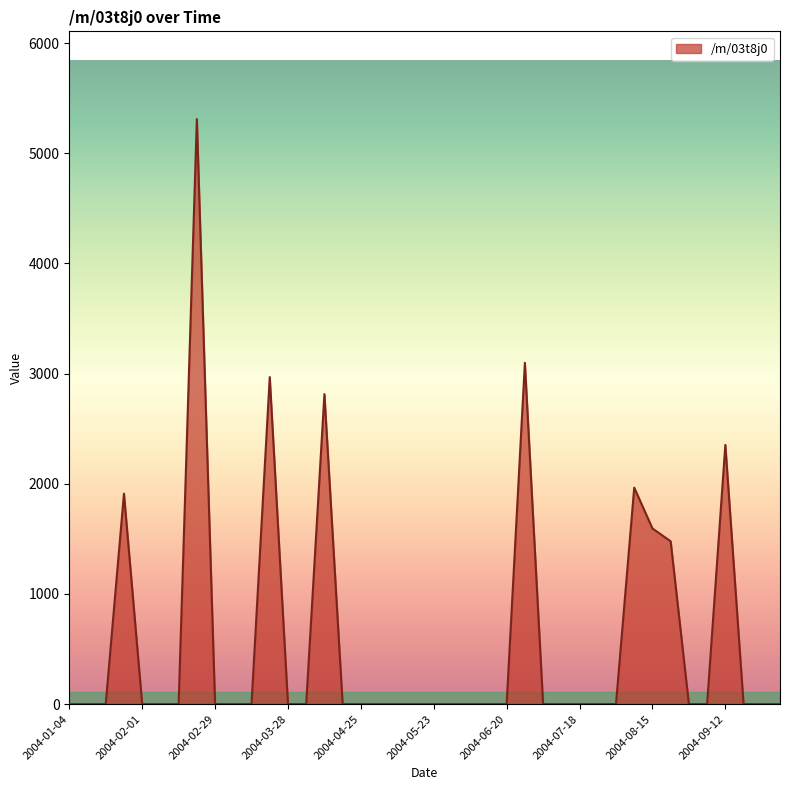

What is the greatest value displayed?

5310.8